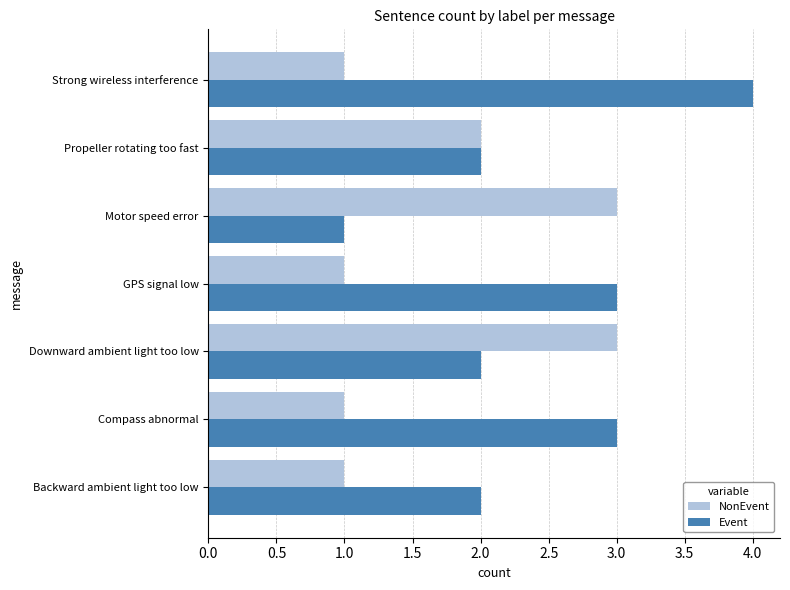

True or false: NonEvent has a value of 2 at GPS signal low.

False